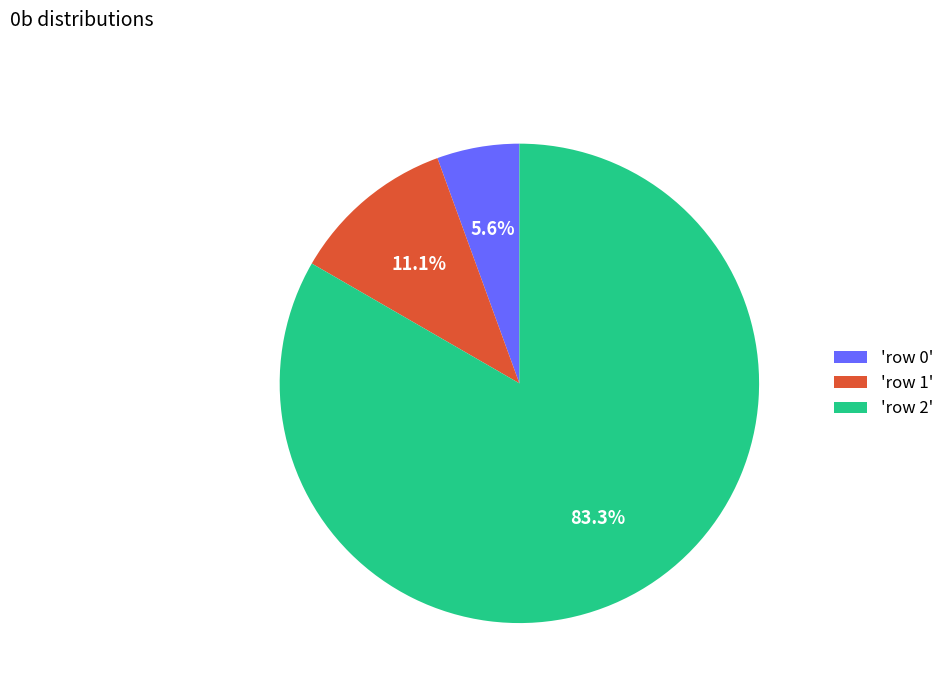

Which slice is the smallest?

'row 0'